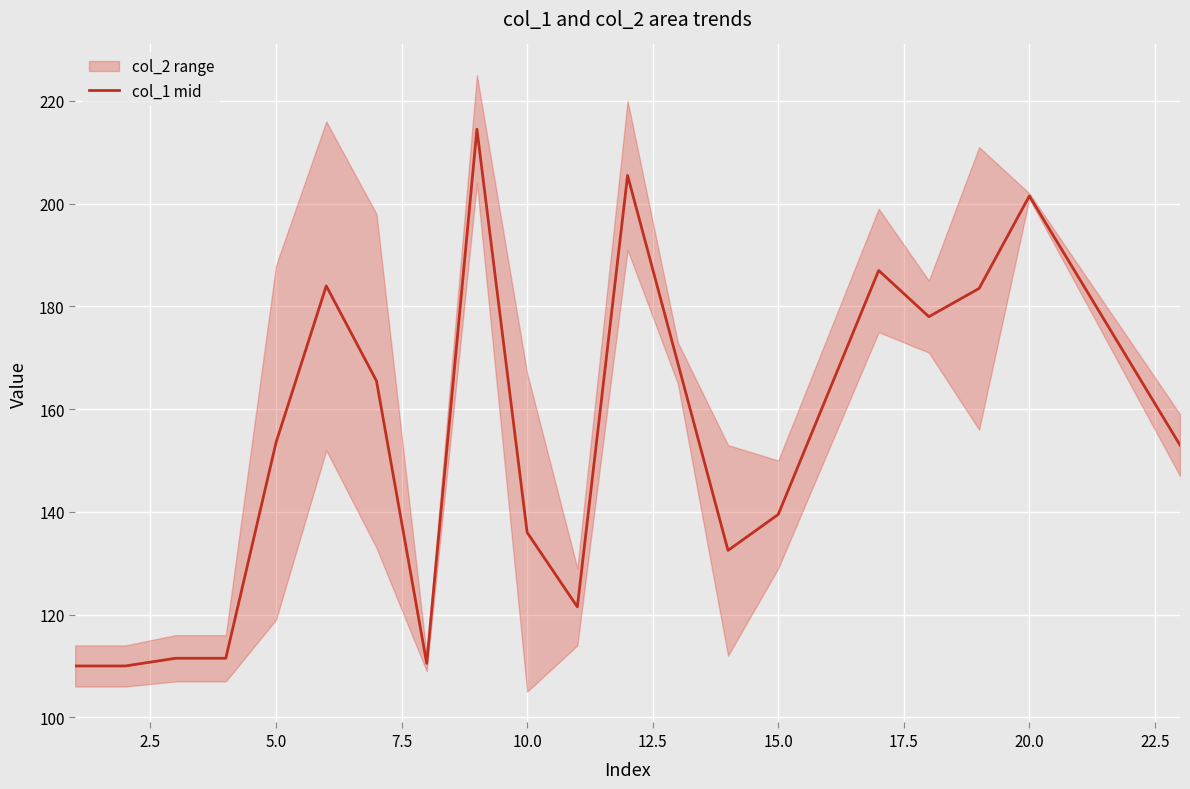

What is the minimum value for col_1 mid?

110.0